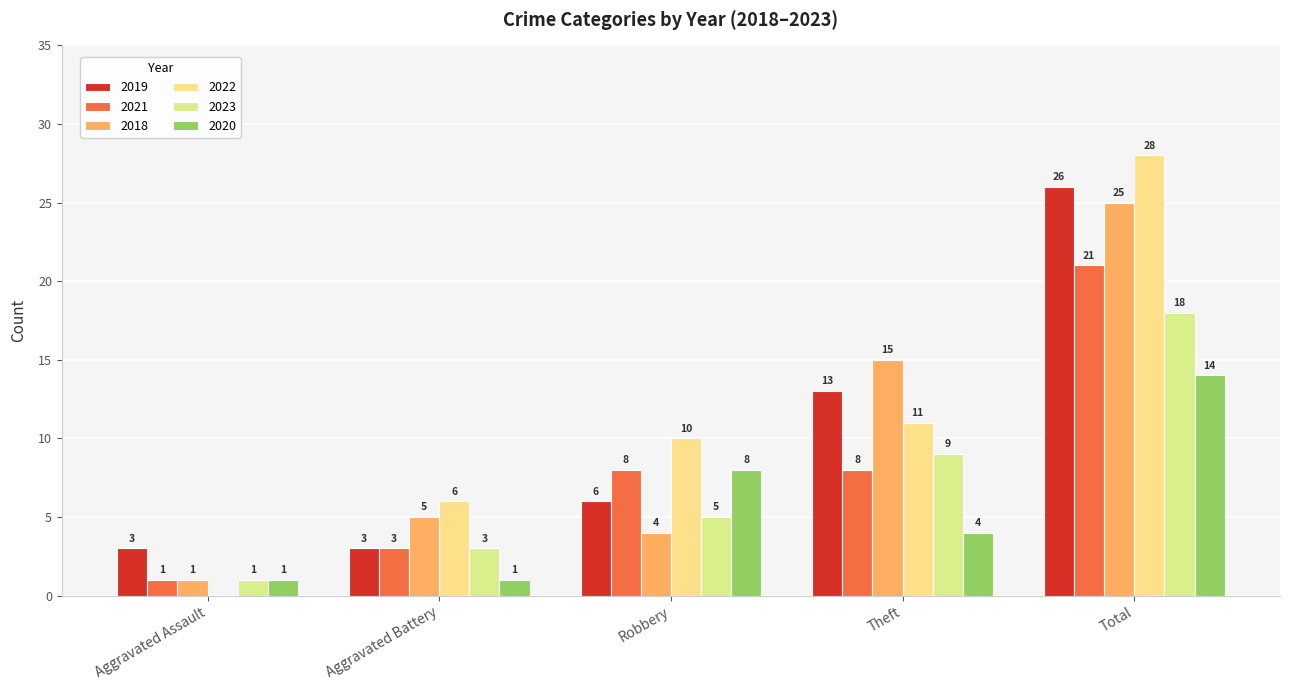

Where is 2023 nearest to the value 9?

Theft